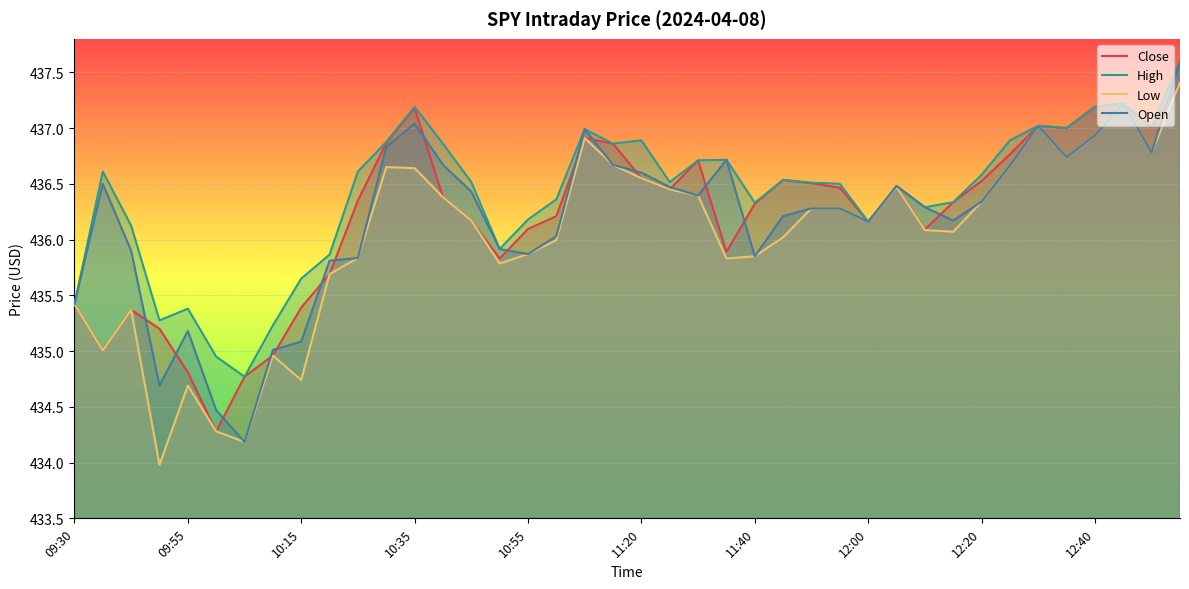

What is the difference between the Low values at 30 and 33?

0.6